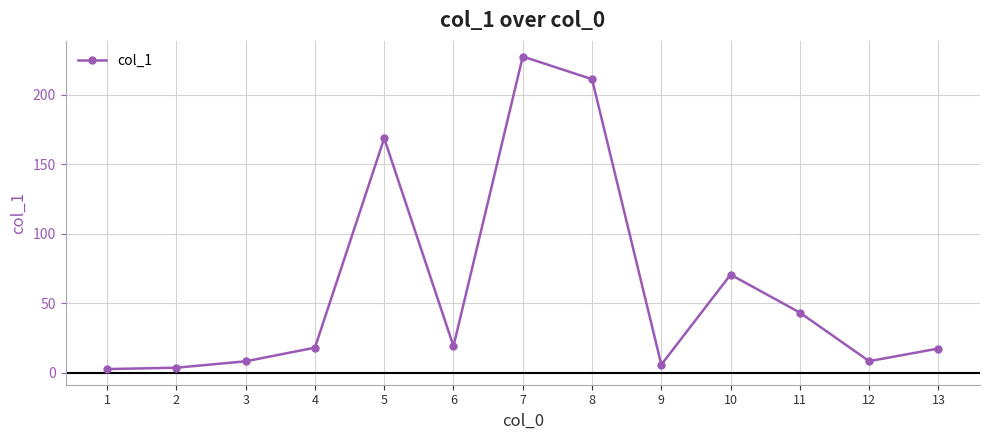

How many series are shown in this chart?

1